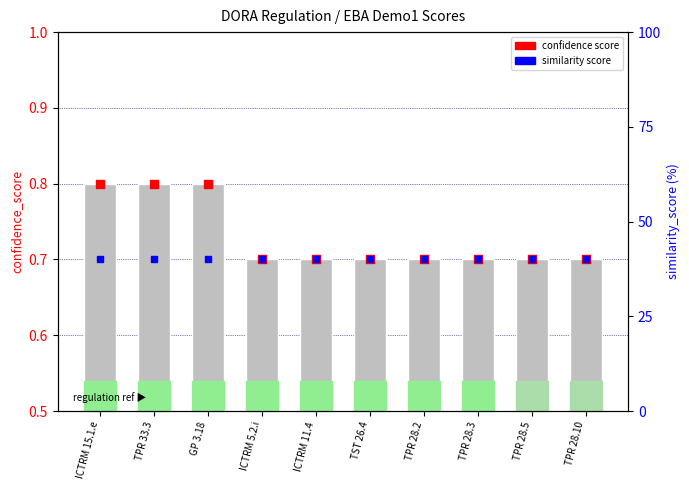

Which series contains the highest Y value?

similarity score (pct)